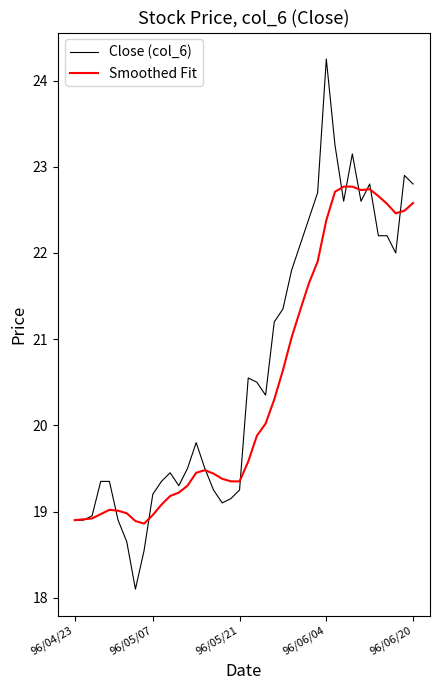

Which series has the largest range (max minus min)?

Close (col_6)